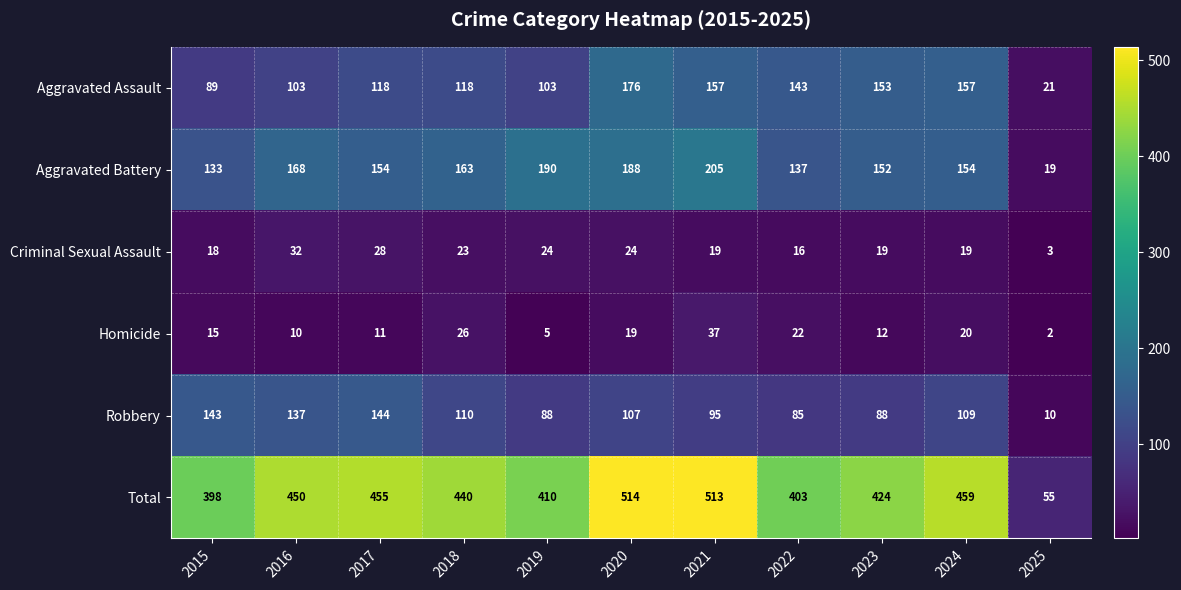

The value of Homicide at 2022 is 22. True or false?

True